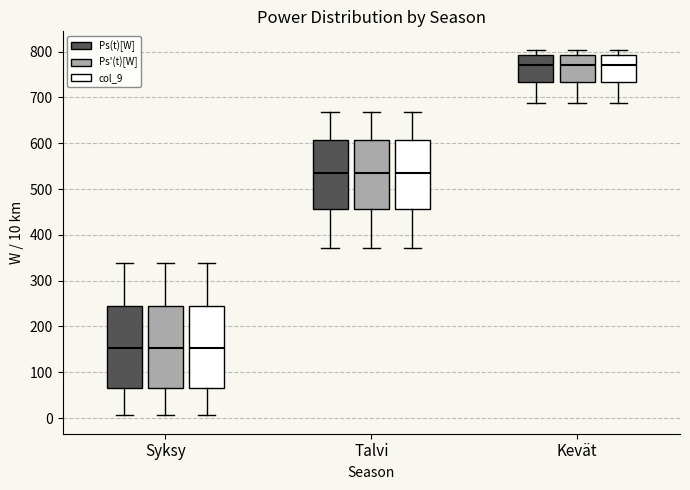

Where does the median line of the box for Talvi (col_9) sit on the y-axis? The values are not printed on the chart, so give them approximately, as read against the axis.

540